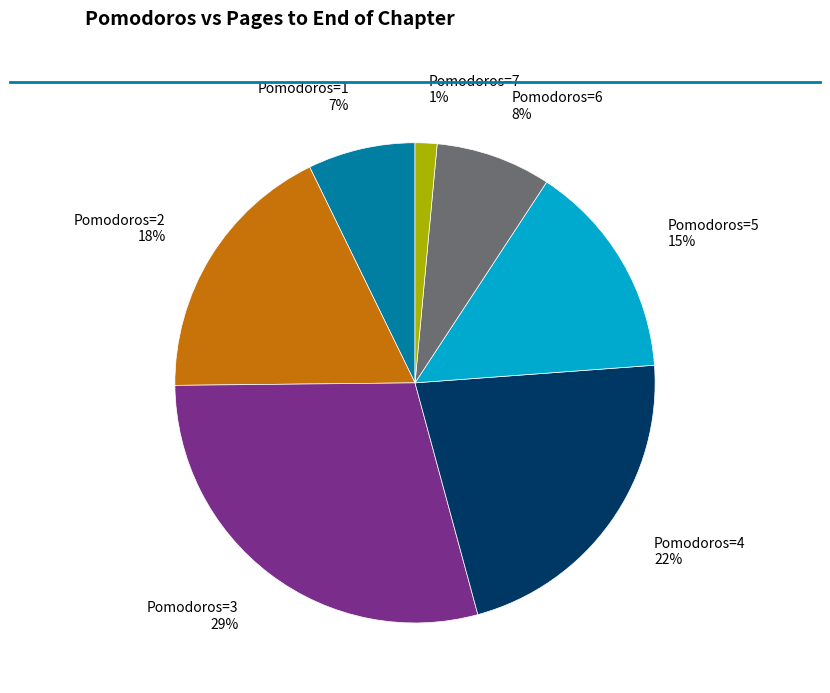

To the nearest percent, what is the average slice percentage?

14%